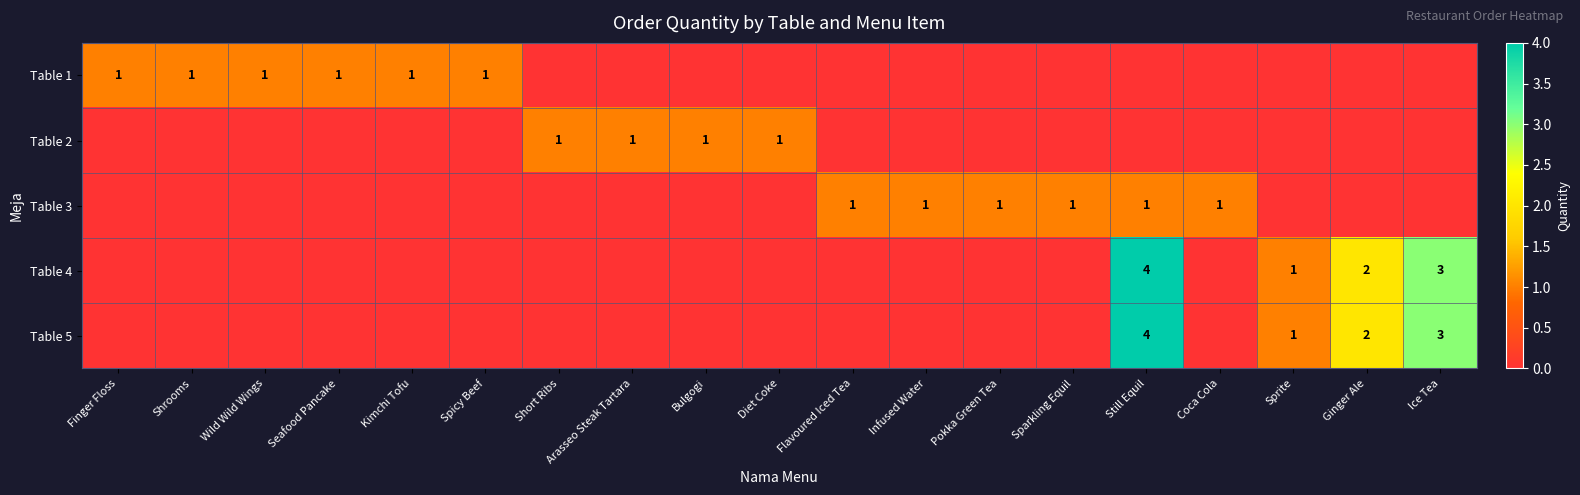

Which label corresponds to the smallest value in the chart?

Short Ribs